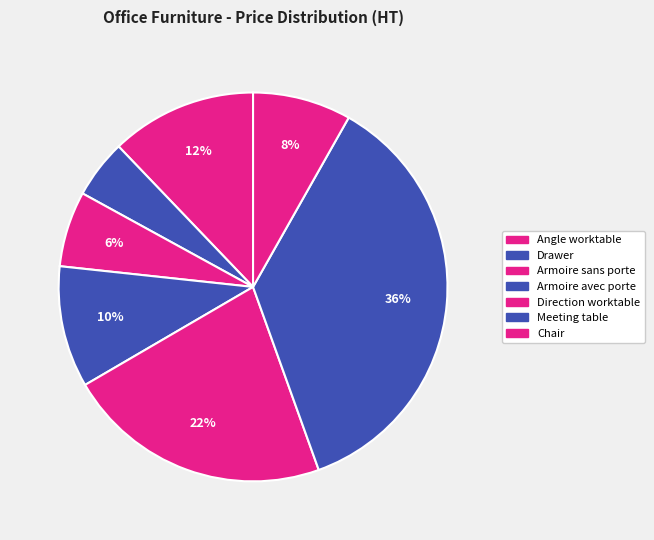

Is there a majority slice in this chart?

No